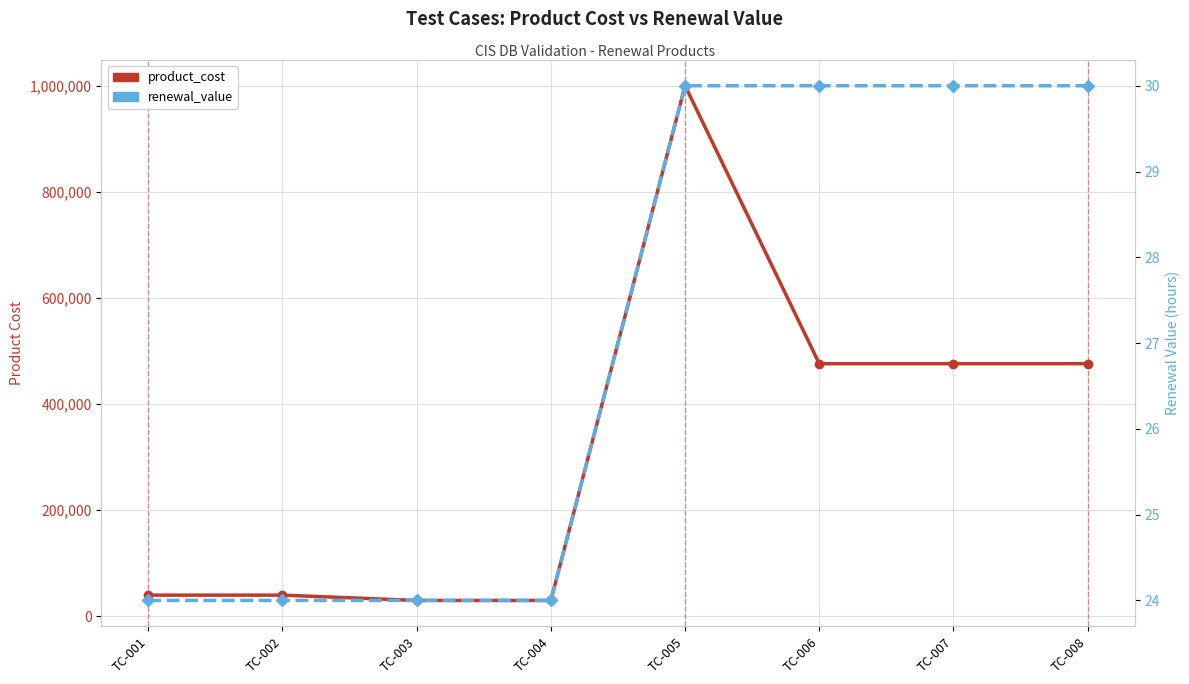

List the series in order of their overall mean, lowest first.

renewal_value, product_cost